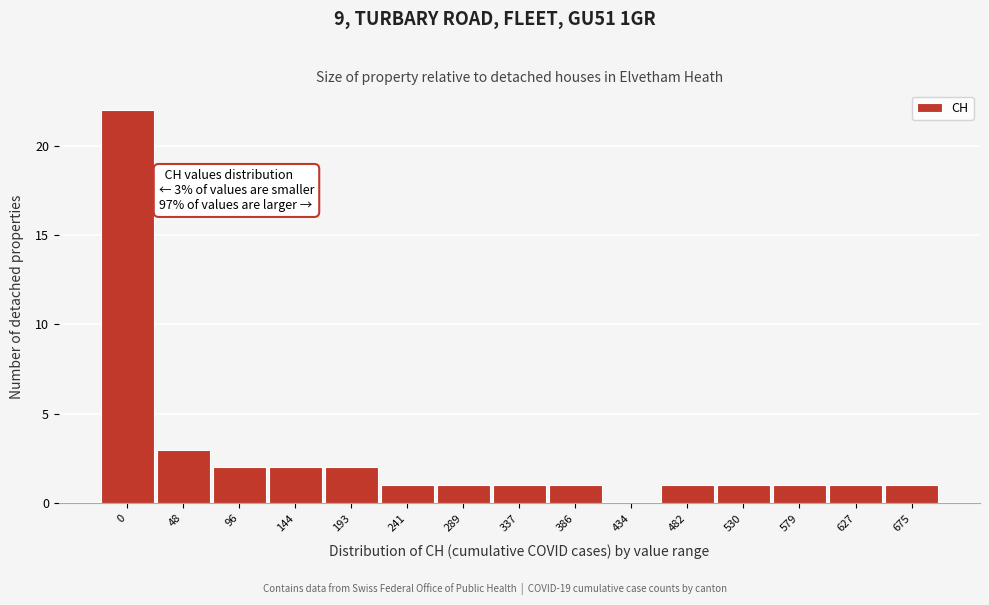

Reading left to right, what are all the values shown in this chart?

0=22	48=3	96=2	144=2	193=2	241=1	289=1	337=1	386=1	434=0	482=1	530=1	579=1	627=1	675=1